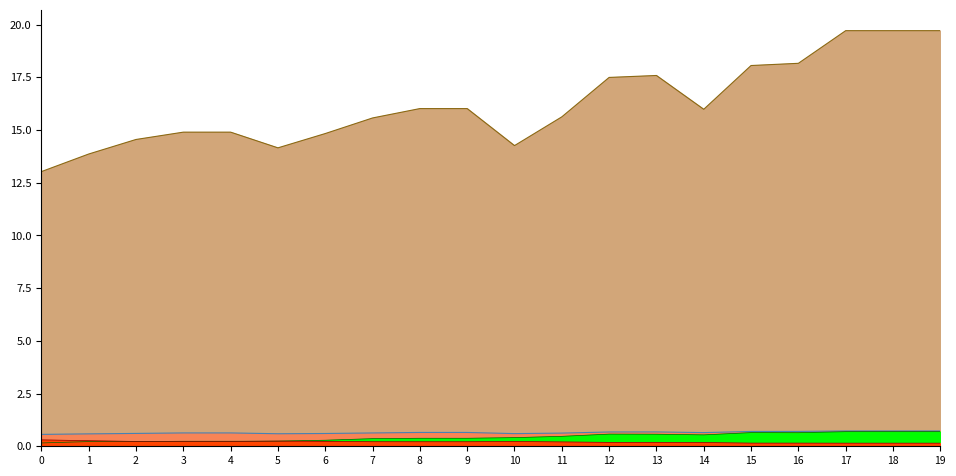

What is the difference between the highest and lowest values at 17?

19.6